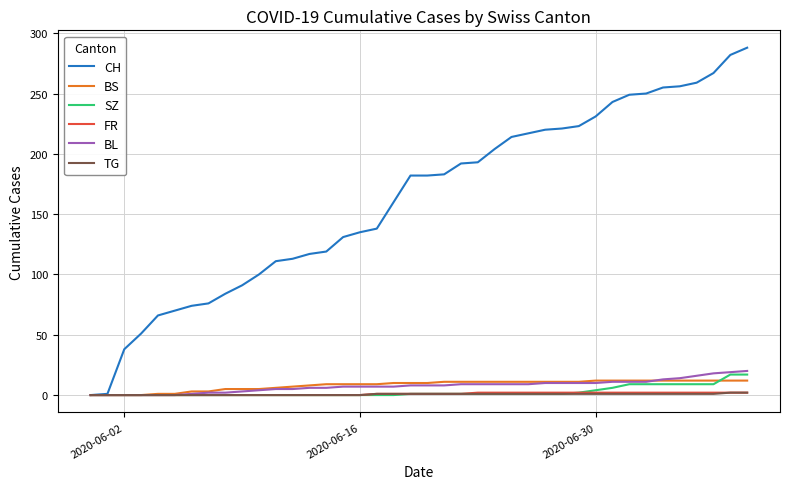

What is the maximum value shown in the chart?

288